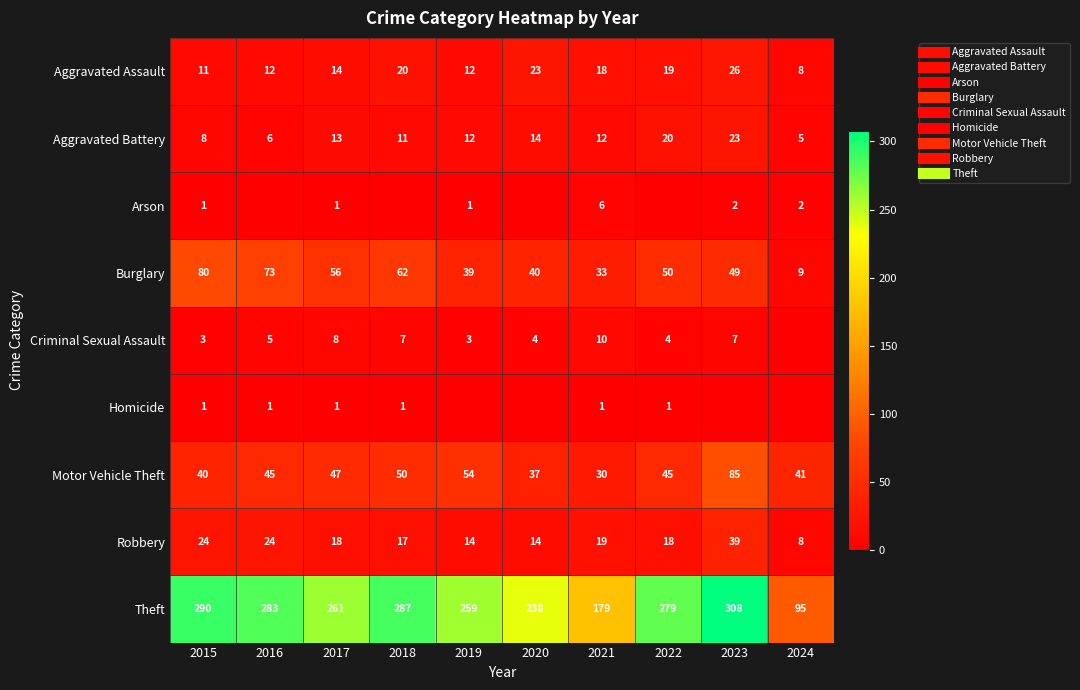

What is the highest value of the Burglary series?

80